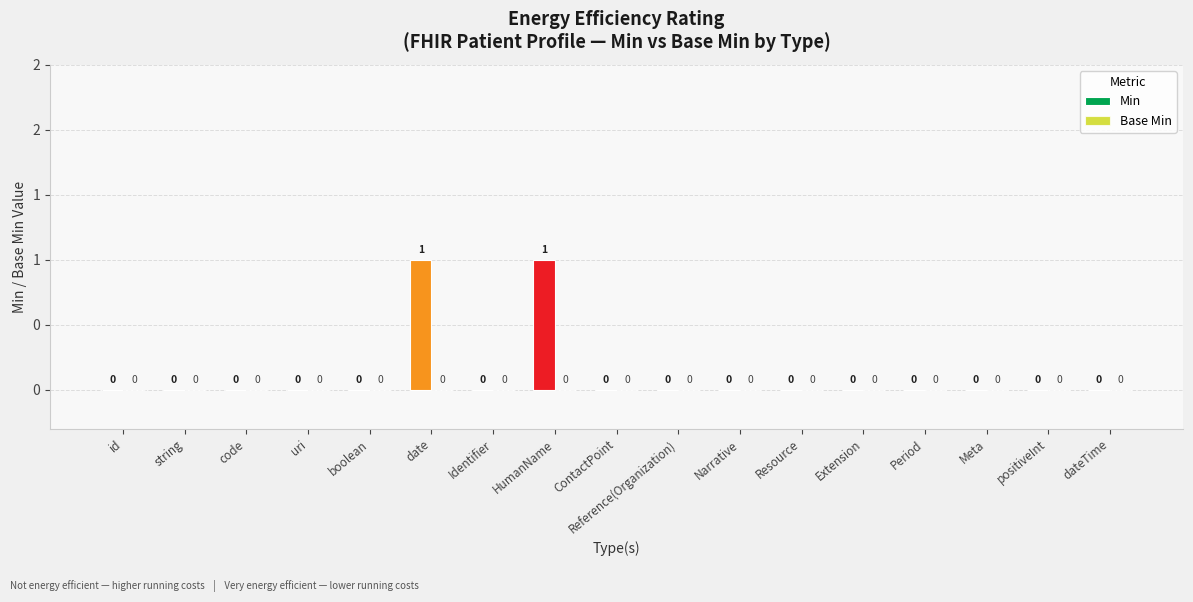

Are the bars horizontal?

No